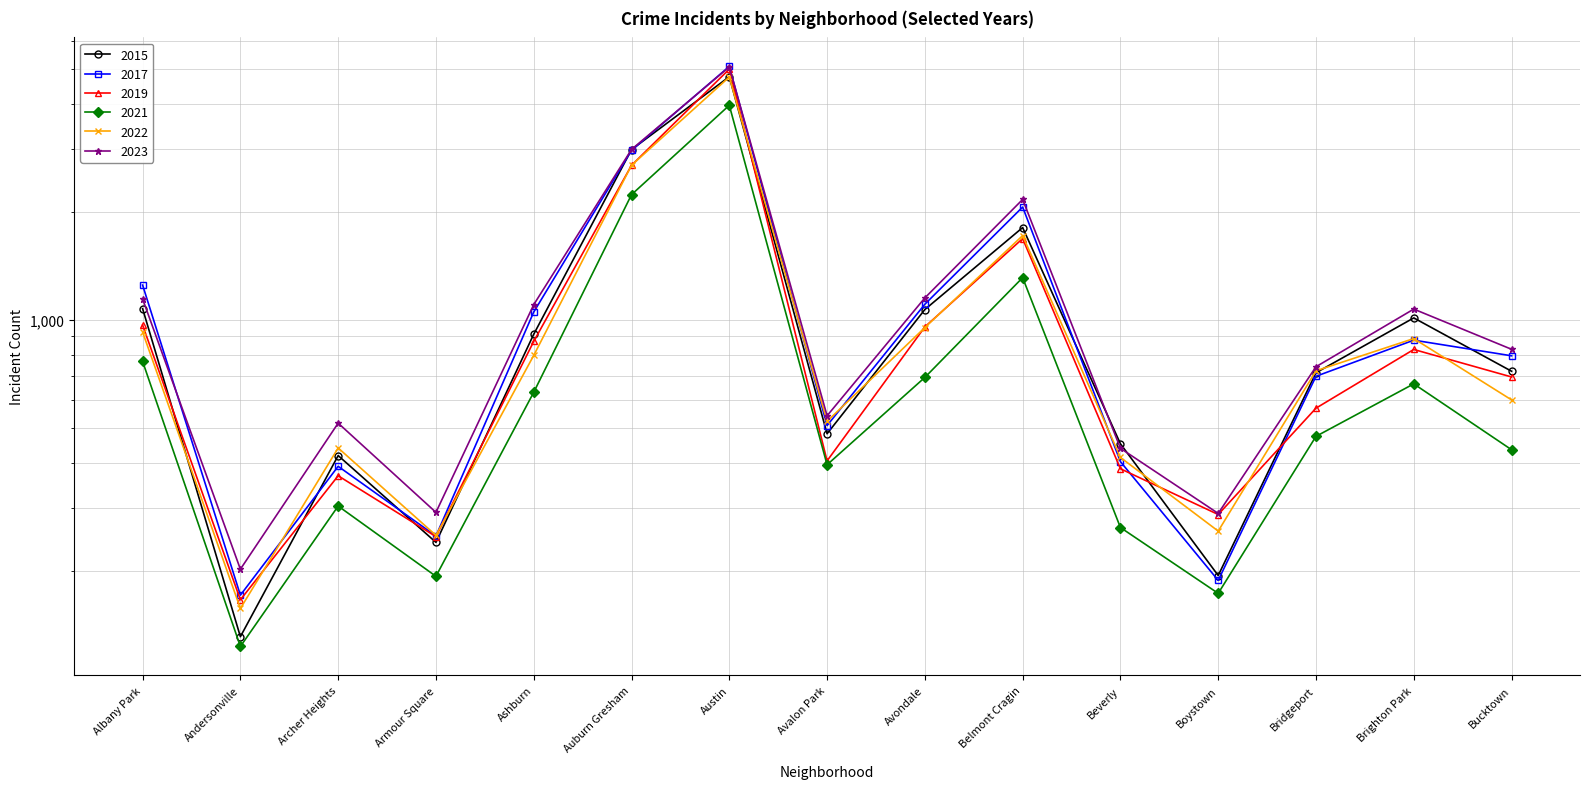

Is the value of 2015 at Avondale greater than the value of 2017 at Bucktown?

Yes